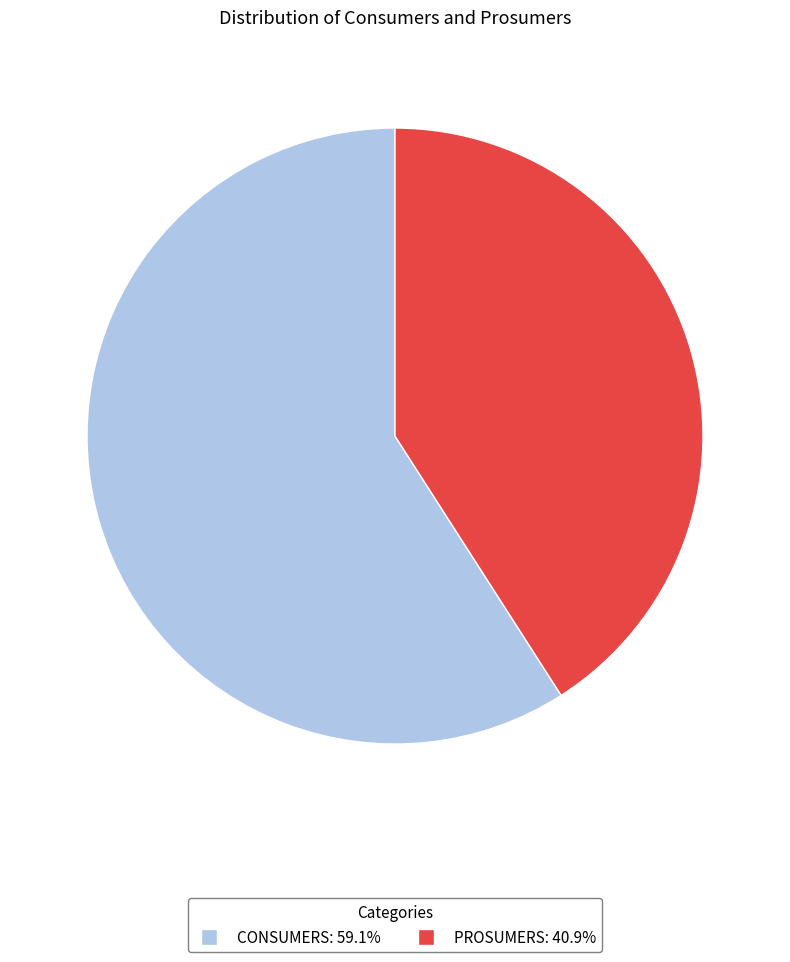

Count the number of slices in the pie.

2